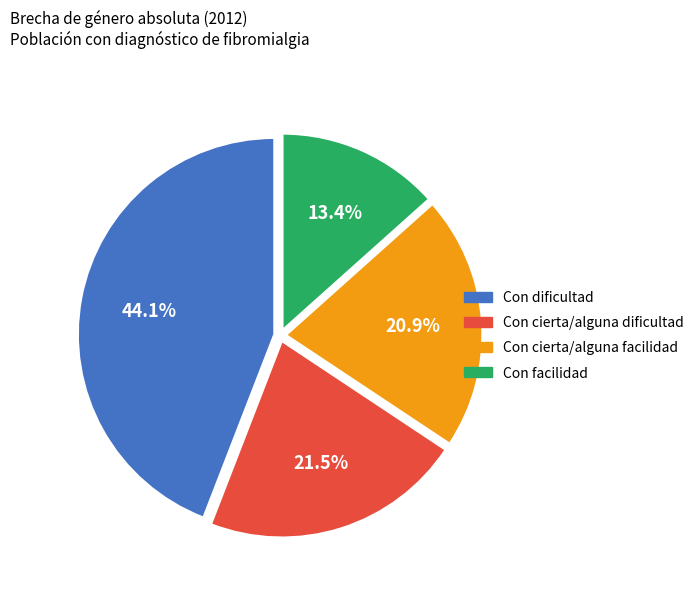

How much of the chart is everything except Con dificultad?

55.9%